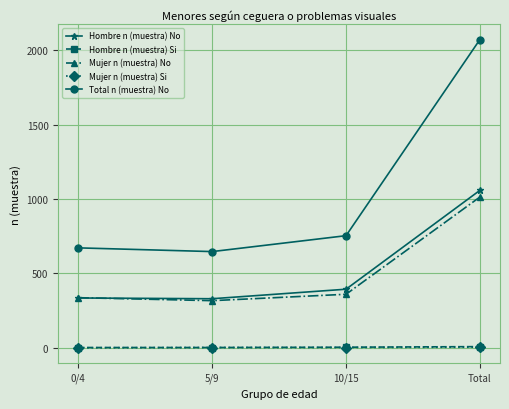

How many lines are shown in the chart?

5